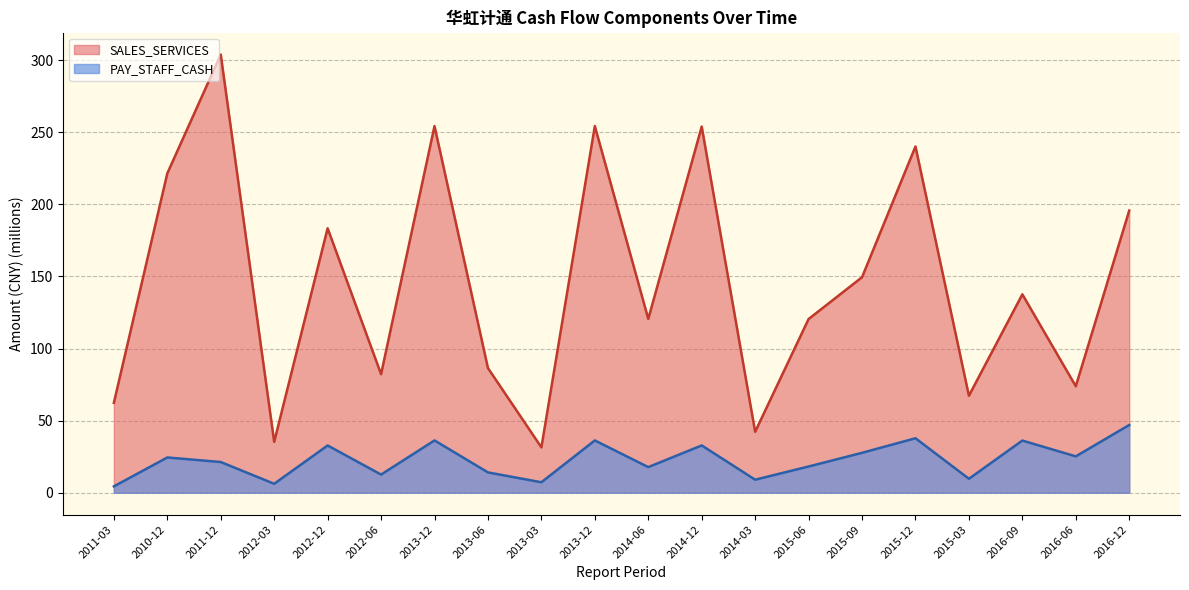

Rank the categories by PAY_STAFF_CASH value from highest to lowest.

2016-12, 2015-12, 2013-12, 2013-12, 2016-09, 2014-12, 2012-12, 2015-09, 2016-06, 2010-12, 2011-12, 2015-06, 2014-06, 2013-06, 2012-06, 2015-03, 2014-03, 2013-03, 2012-03, 2011-03